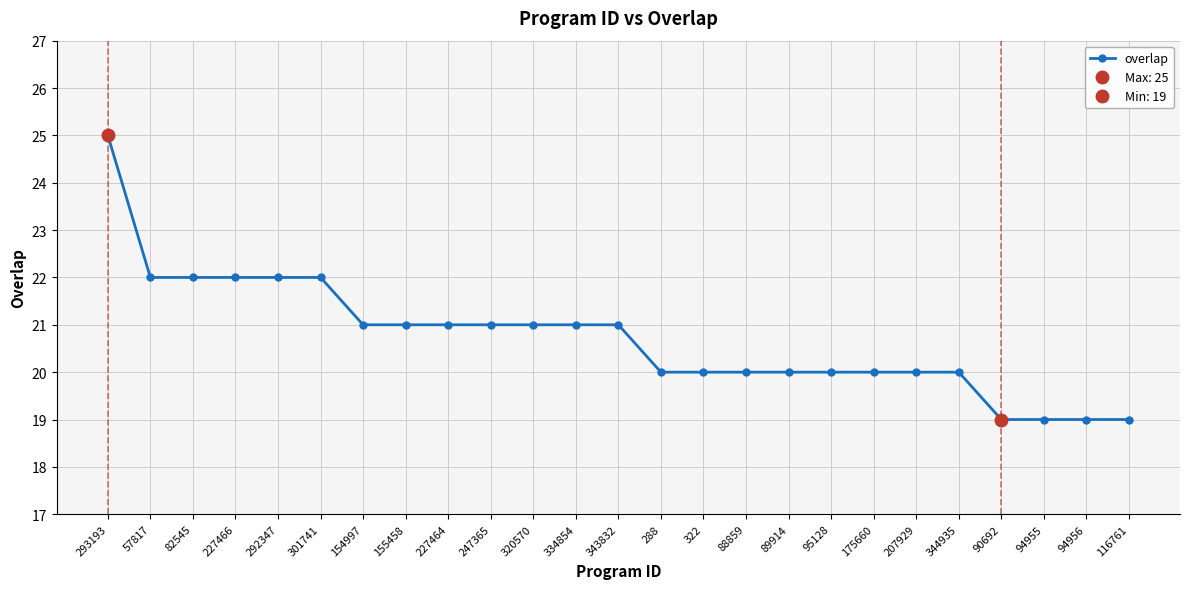

What is the difference between the values at 94956 and 155458?

2